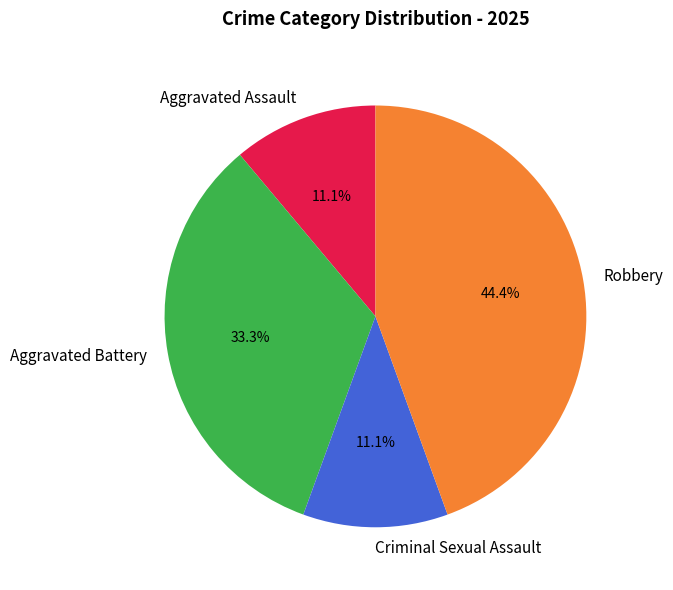

What percentage is NOT represented by Criminal Sexual Assault?

88.9%